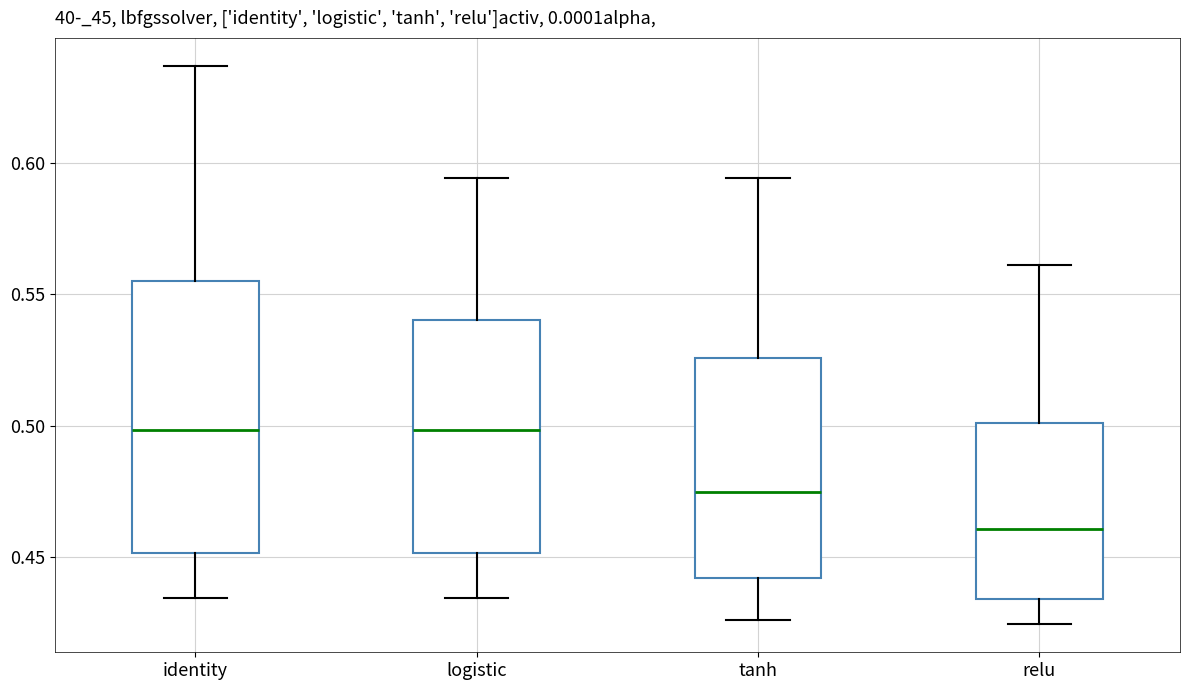

Comparing the boxes themselves (not the whiskers), which one is the tallest?

identity